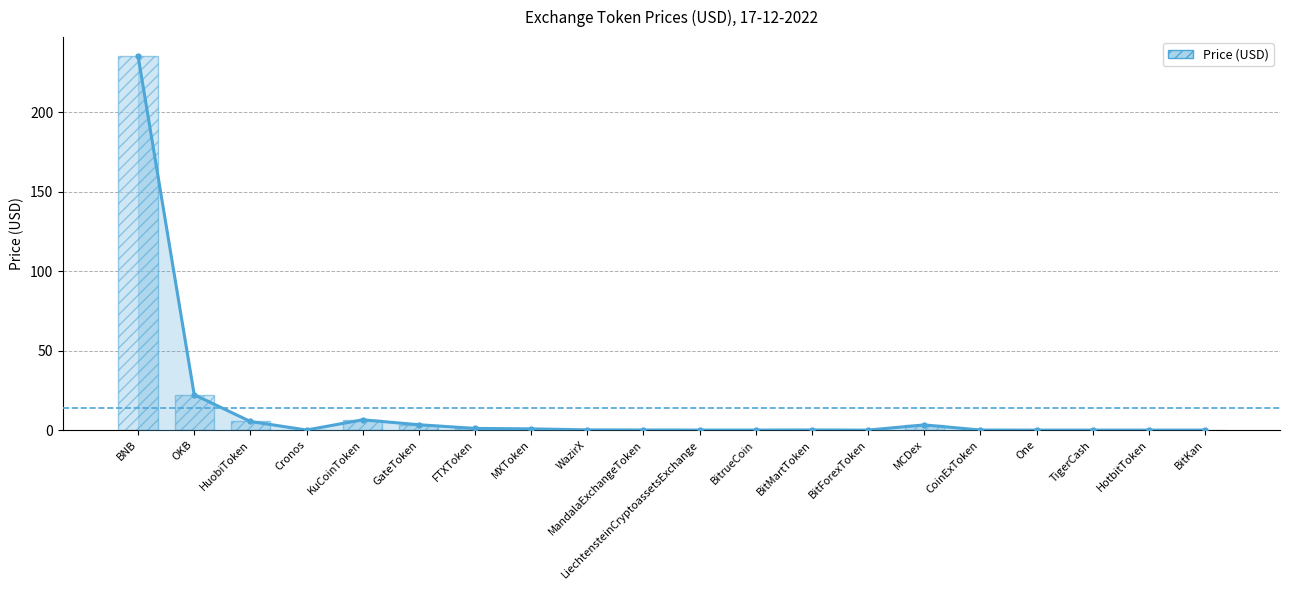

The chart shows a value of 0.2 at FTXToken. True or false?

False